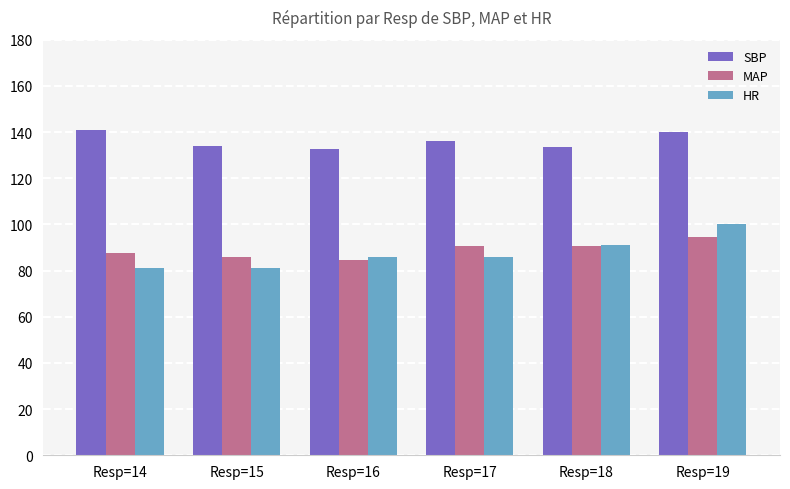

At how many categories does at least one series exceed 129?

6